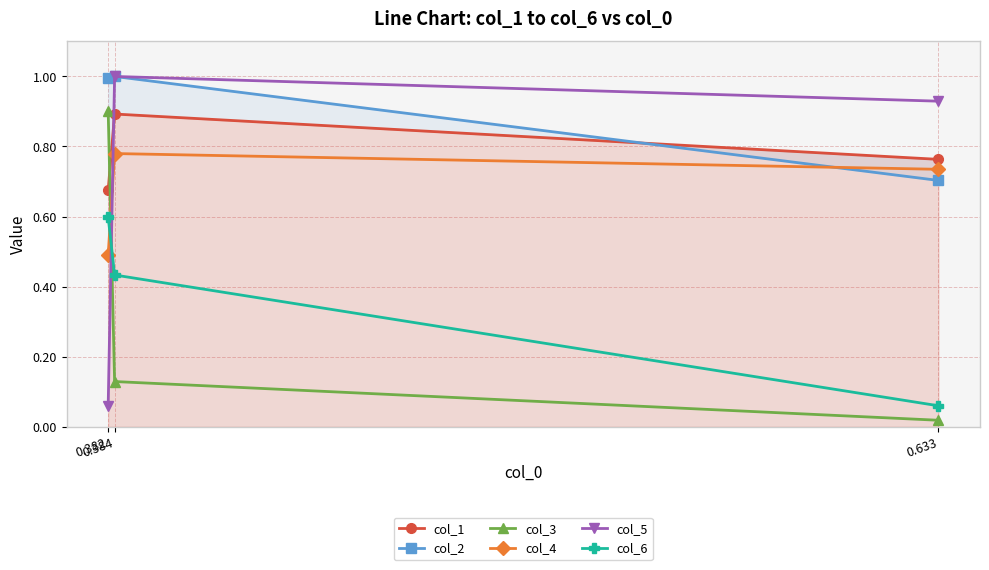

At how many categories does at least one series exceed 0?

3